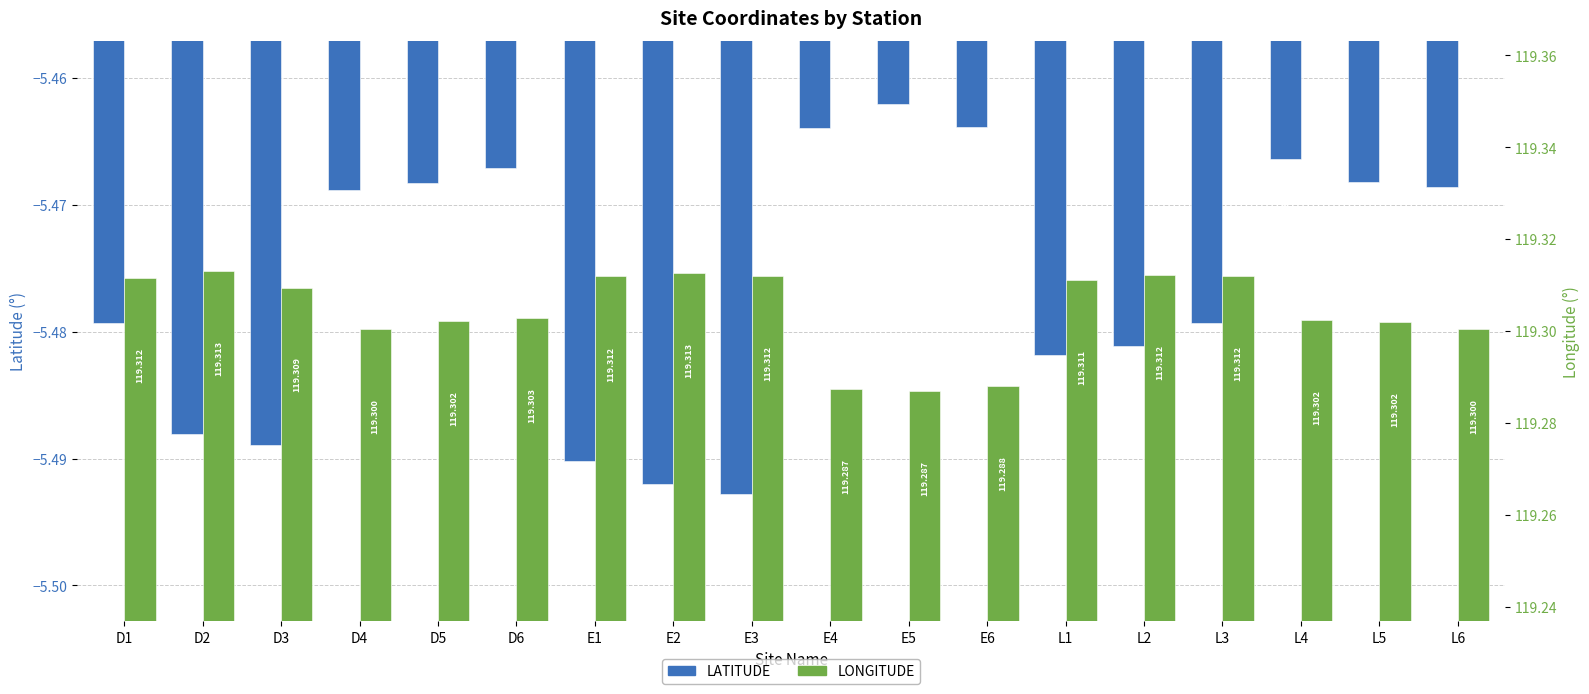

Rank the categories by LATITUDE value from highest to lowest.

E5, E6, E4, L4, D6, L5, D5, L6, D4, D1, L3, L2, L1, D2, D3, E1, E2, E3